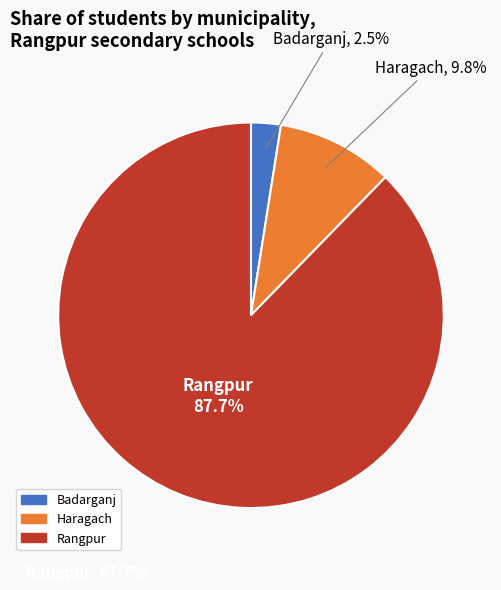

The Haragach slice represents 1% of the pie. True or false?

False